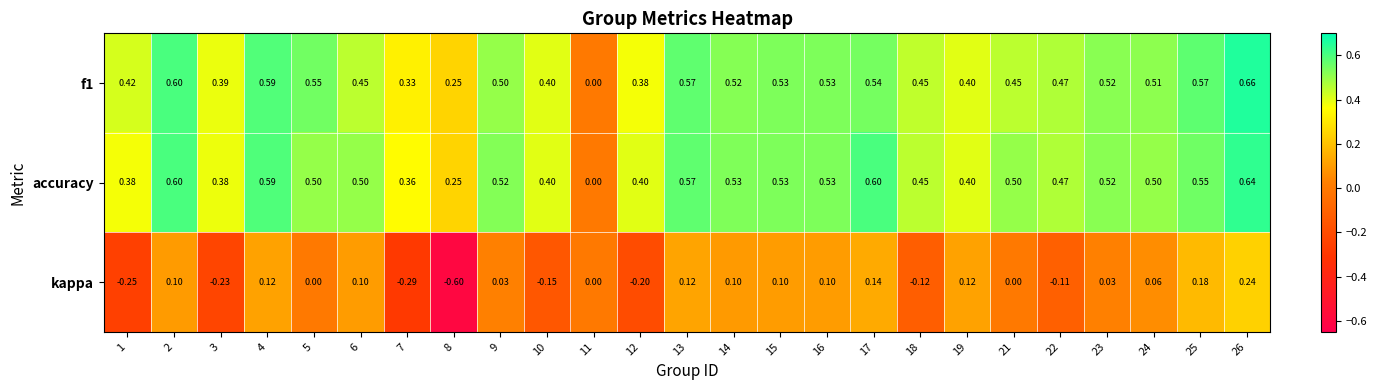

How many categories are shown in the chart?

25